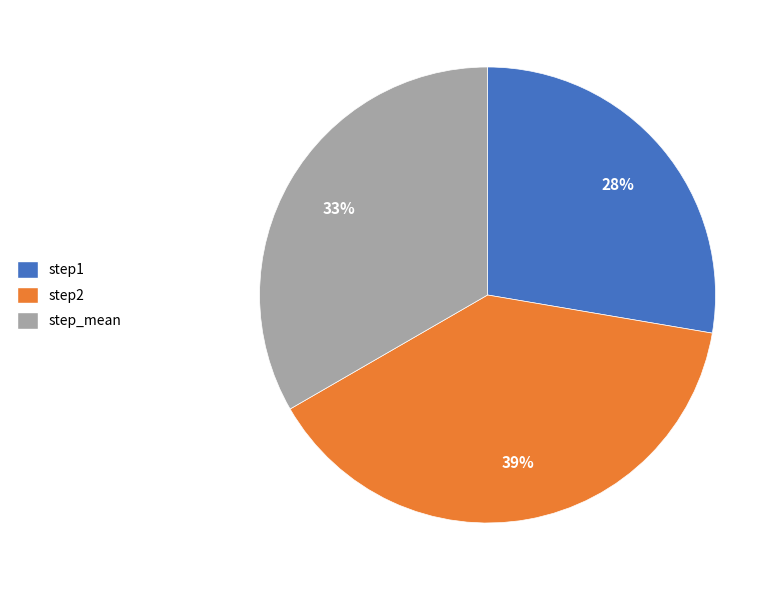

Is the sum of step2 and step_mean greater than half?

Yes